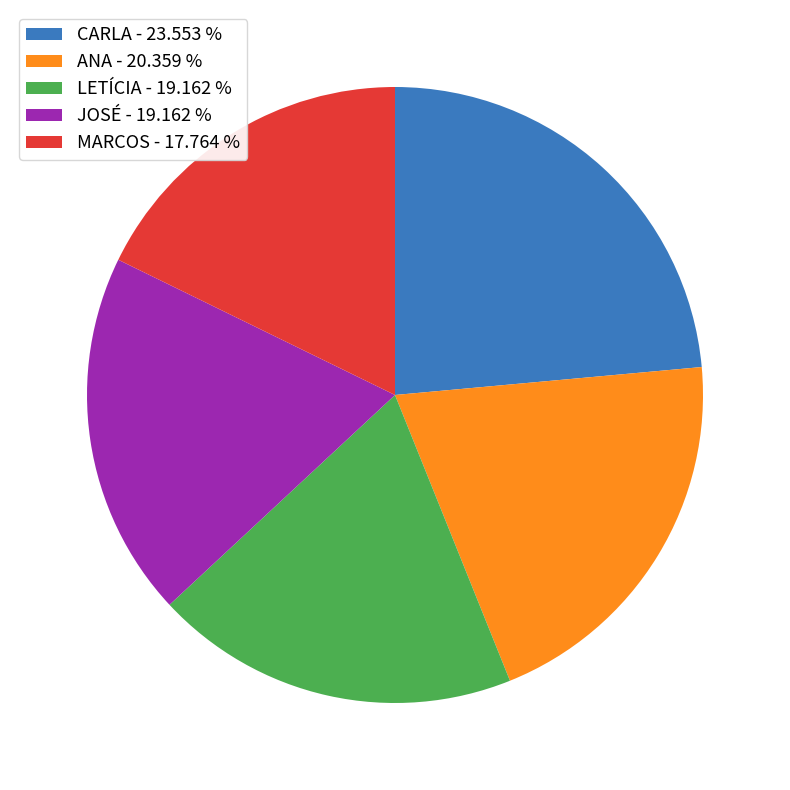

Approximately how many times larger is the value at ANA compared to LETÍCIA?

1.1